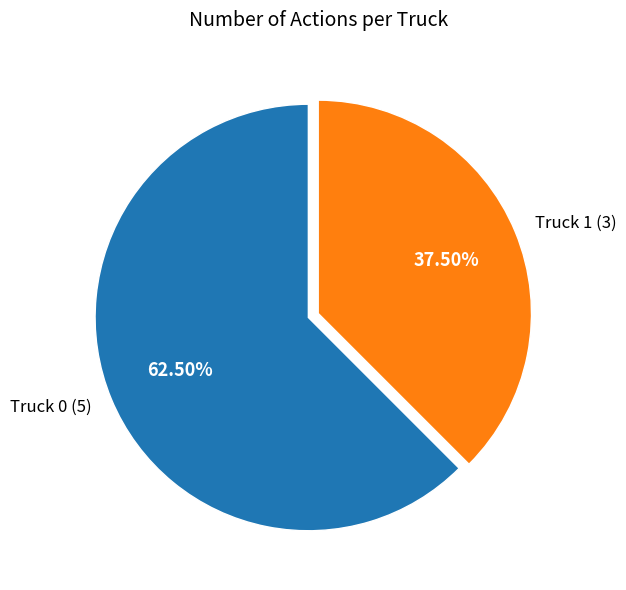

How many slices are in this pie chart?

2